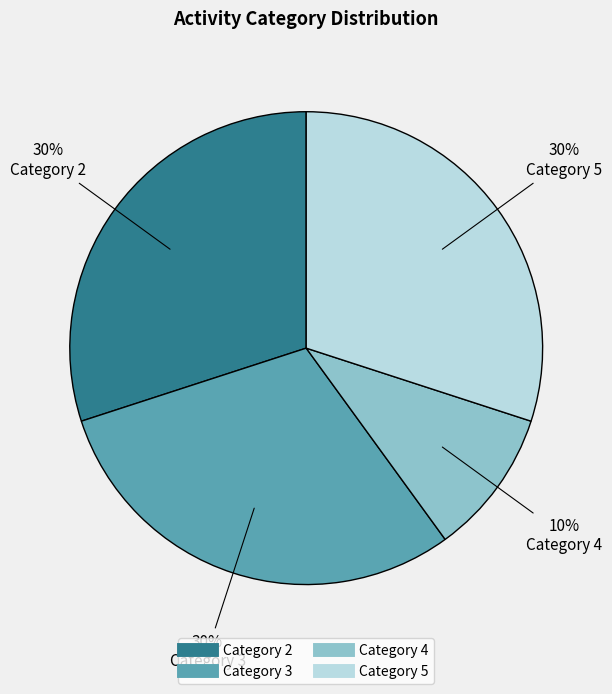

Is there a majority slice in this chart?

No